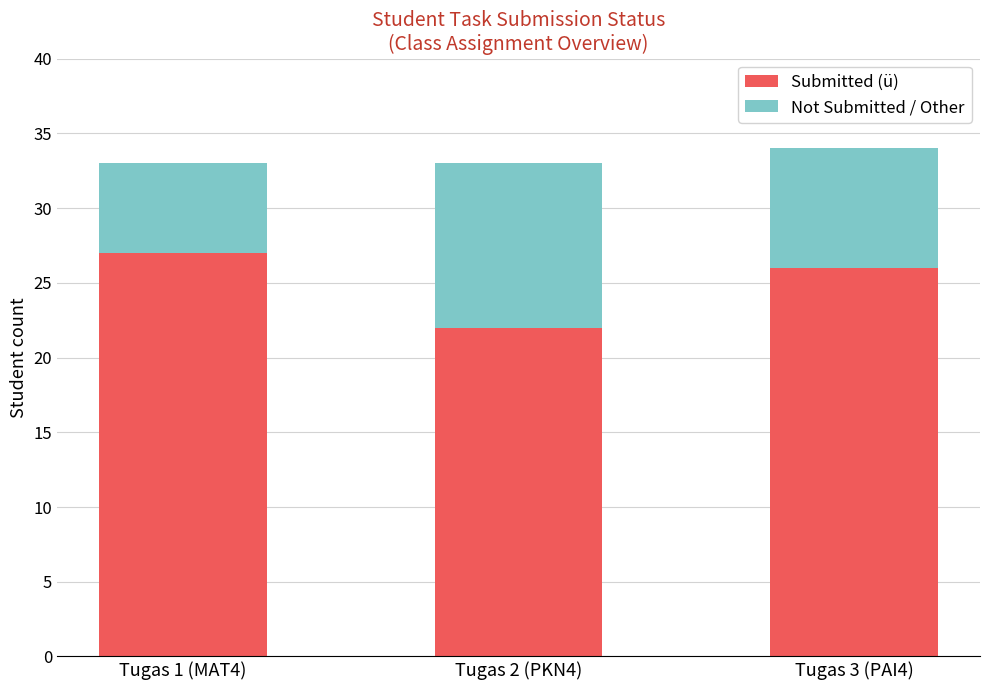

What is the sum of the Submitted (ü) values at Tugas 3 (PAI4) and Tugas 2 (PKN4)?

48